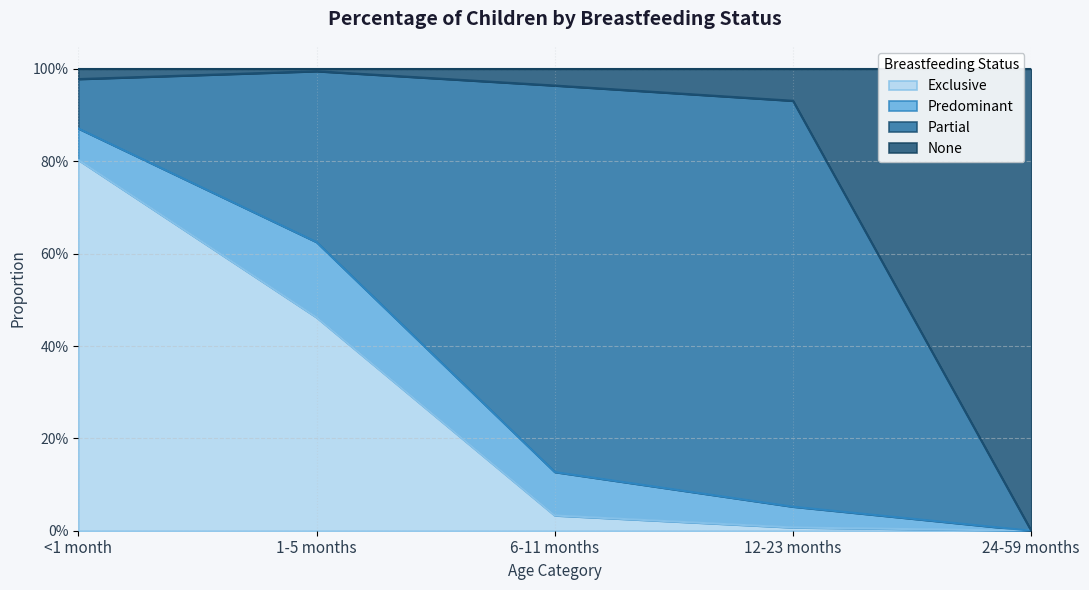

What is the maximum value for Exclusive?

0.8